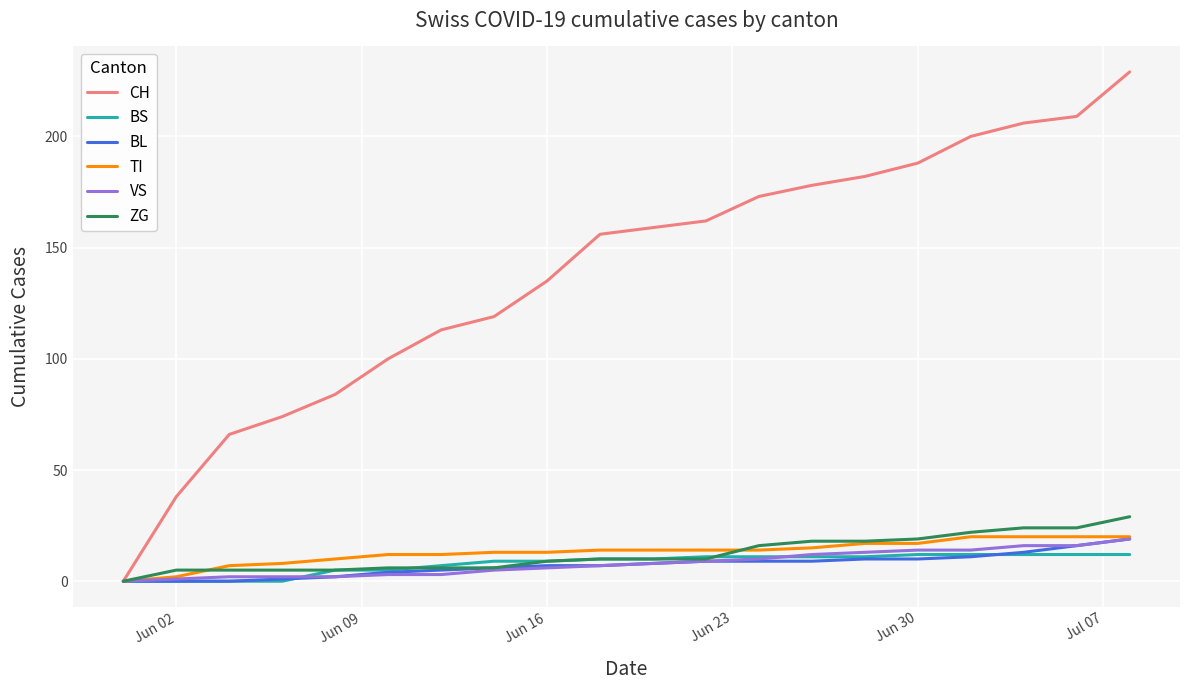

Which series has the widest spread of values?

CH